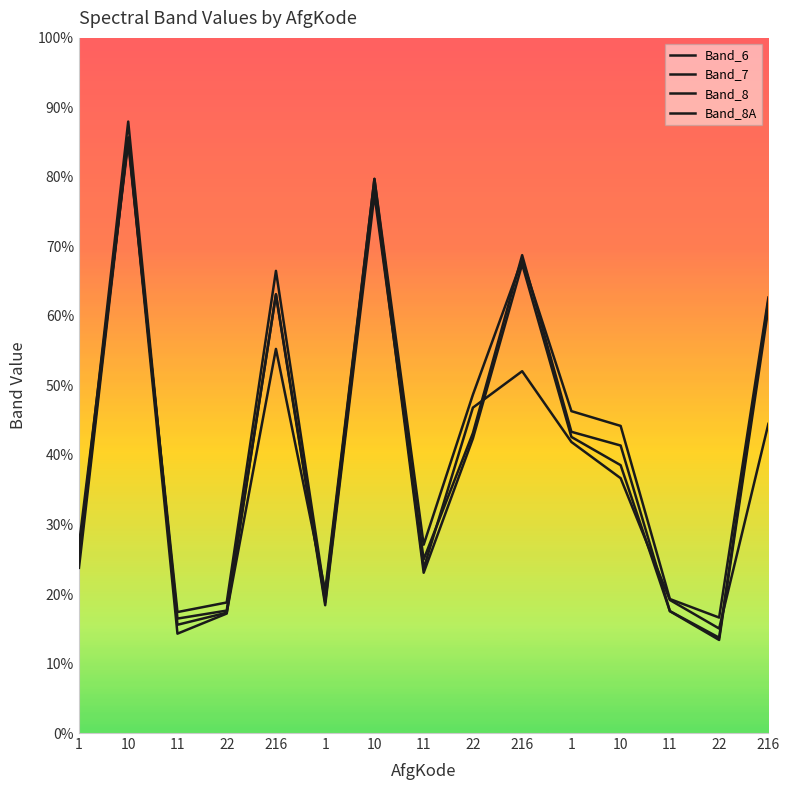

True or false: Band_6 has a value of 0.5 at 22.

True